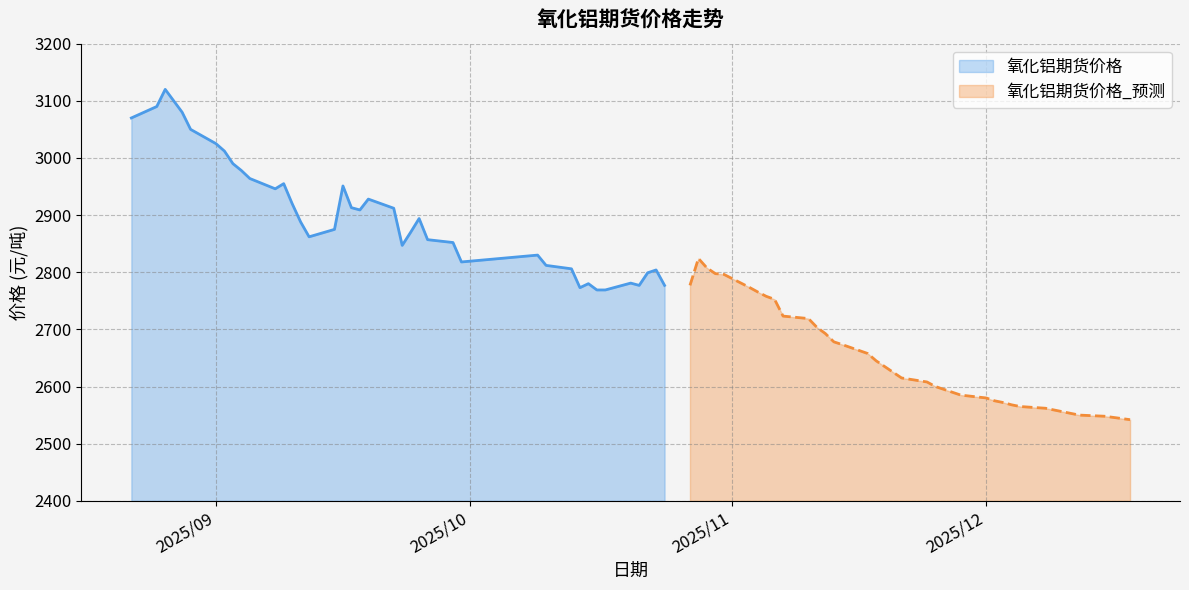

What is the highest value of the 氧化铝期货价格 series?

3120